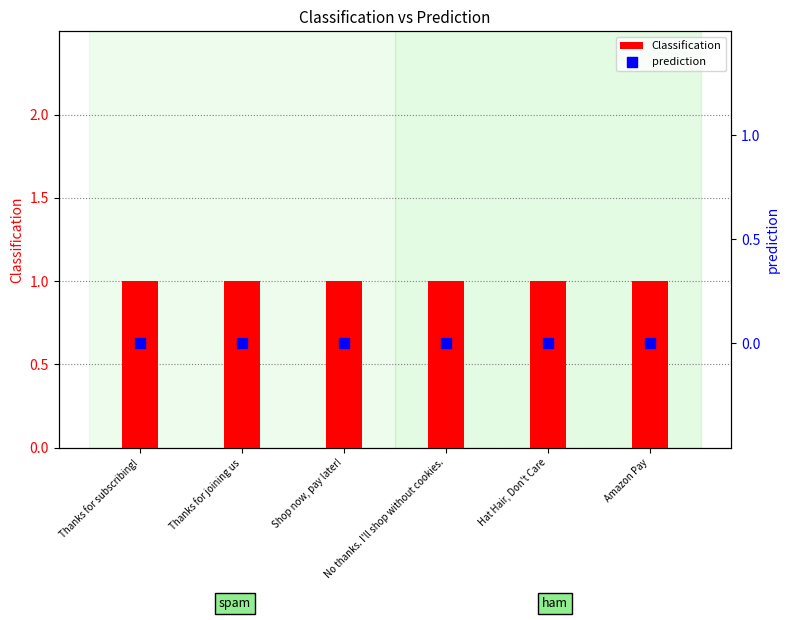

Which series has the largest Y range (max minus min)?

Classification